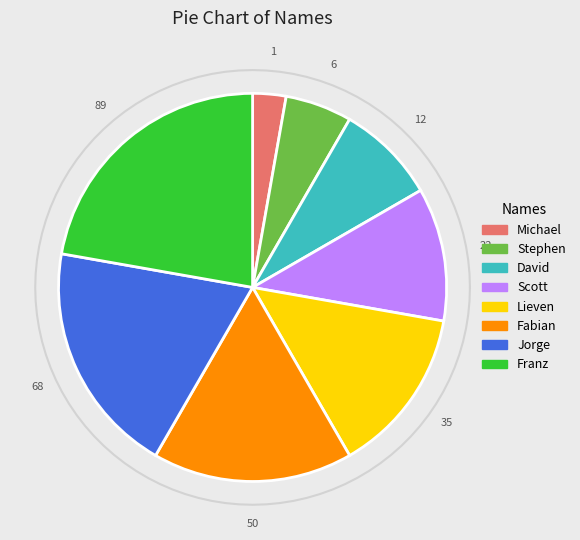

How much of the chart is everything except Franz?

77.8%